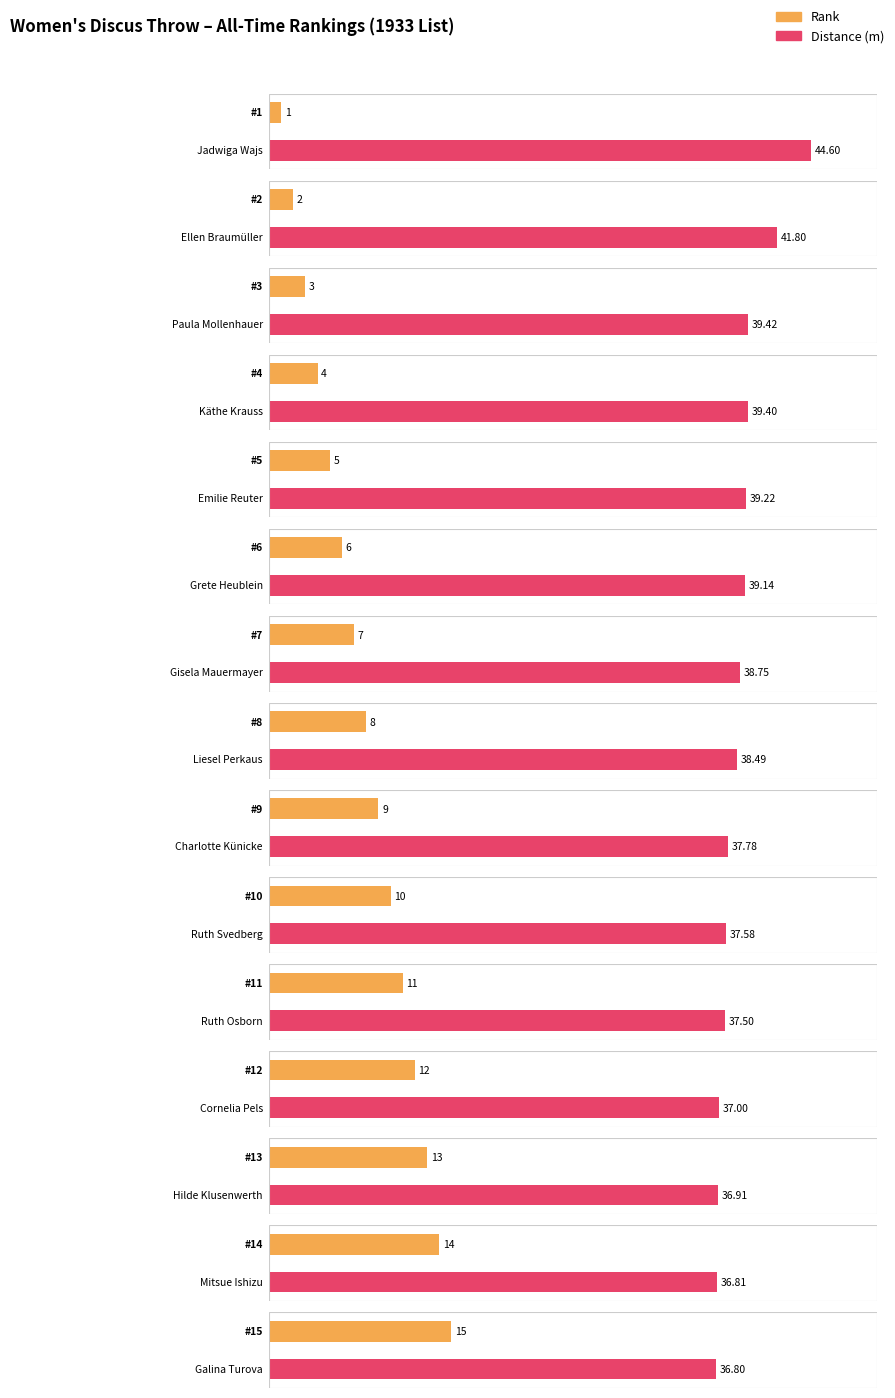

What position from the right is Grete Heublein?

10